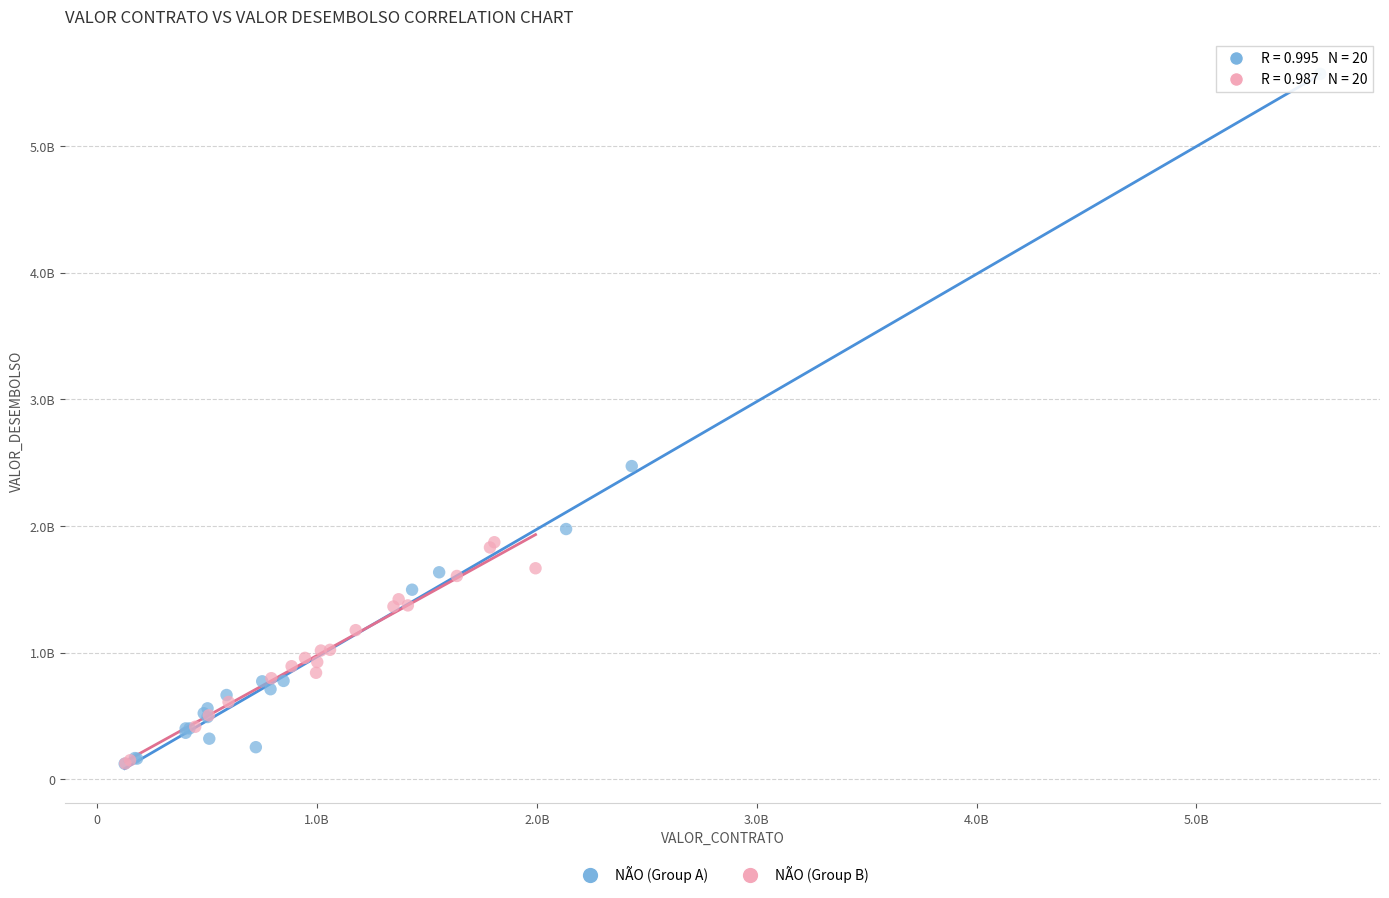

What are all the series names shown in the legend?

NÃO (Group A), NÃO (Group B)